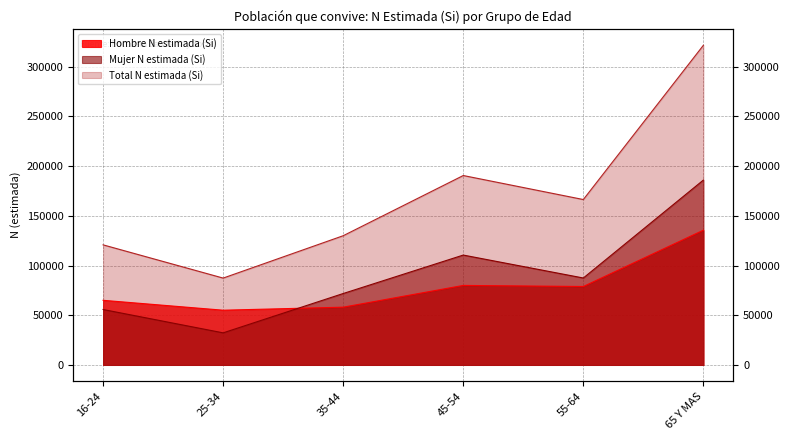

What is the sum of all Mujer N estimada (Si) values?

543856